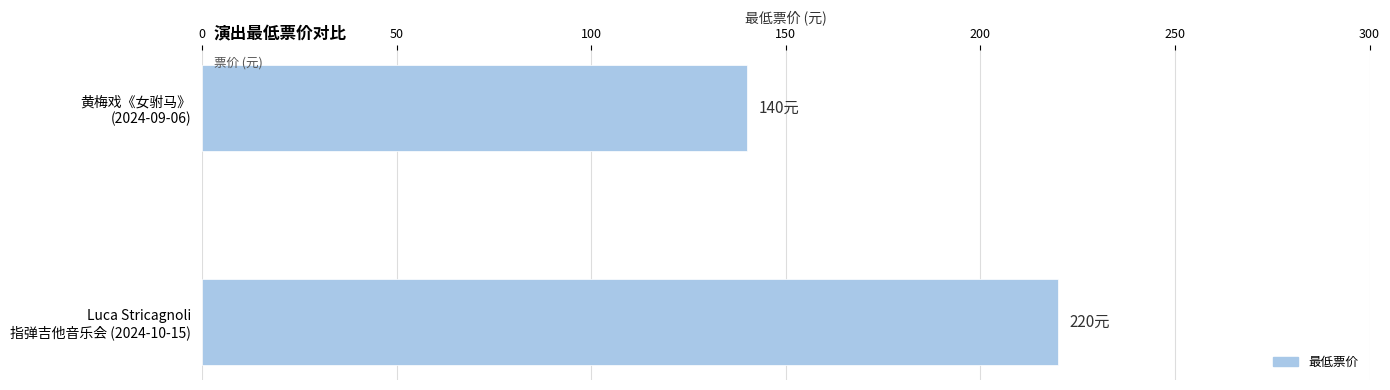

What is the average value?

180